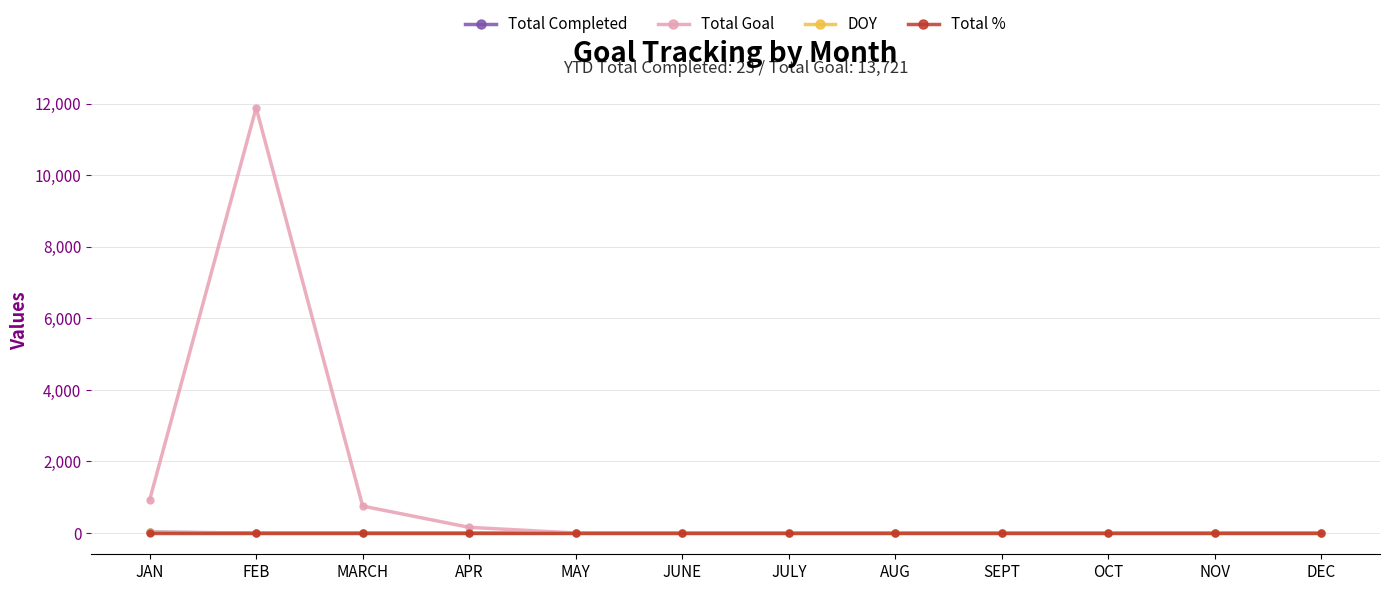

What is the difference between the maximum and minimum values in the DOY series?

15